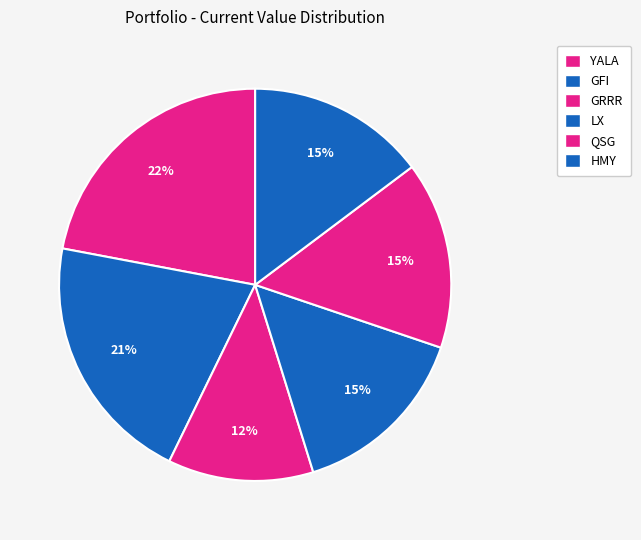

How many slices are in this pie chart?

6